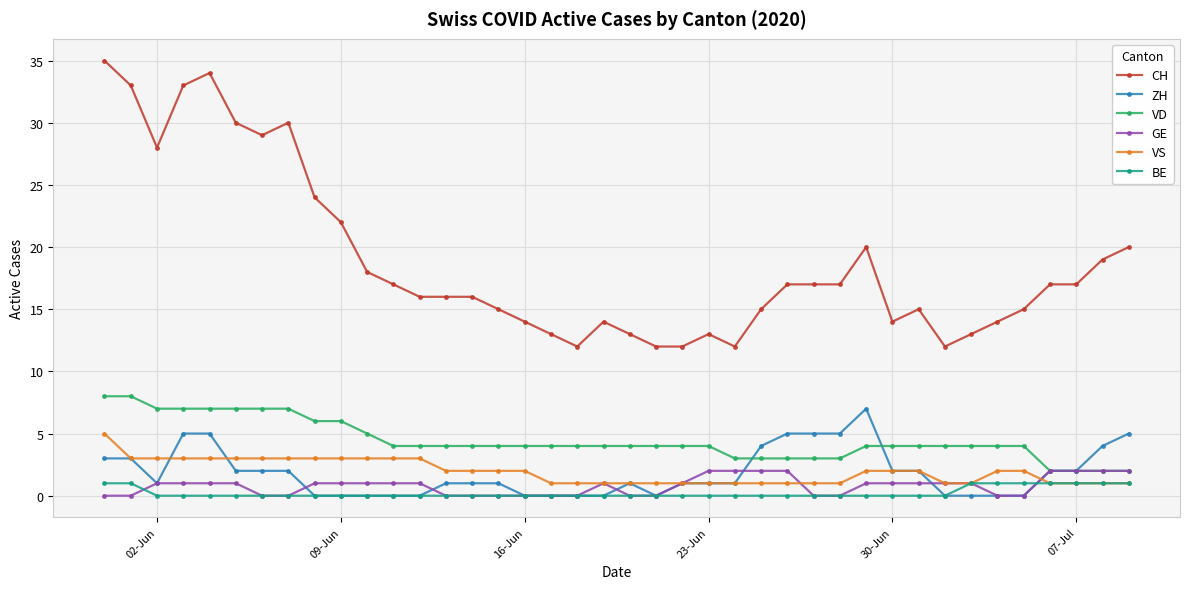

How many distinct data groups are displayed?

6